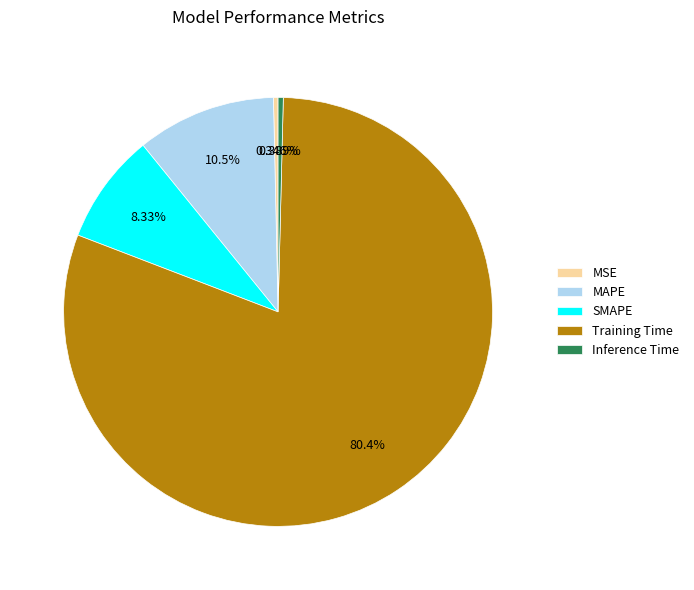

Which category has the biggest portion of the pie?

Training Time